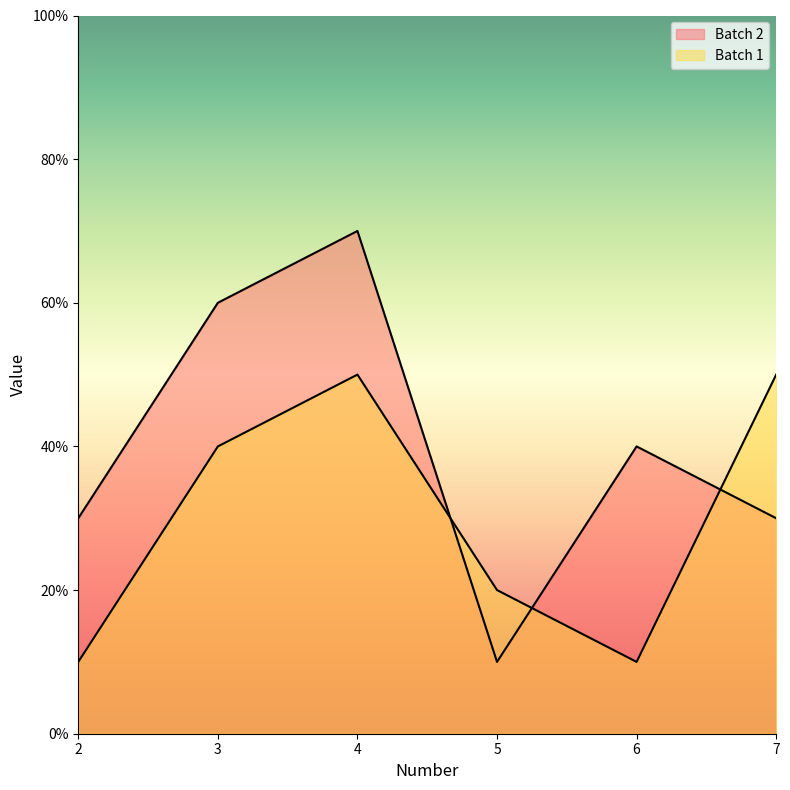

Where does the Batch 2 series first go above 40?

3